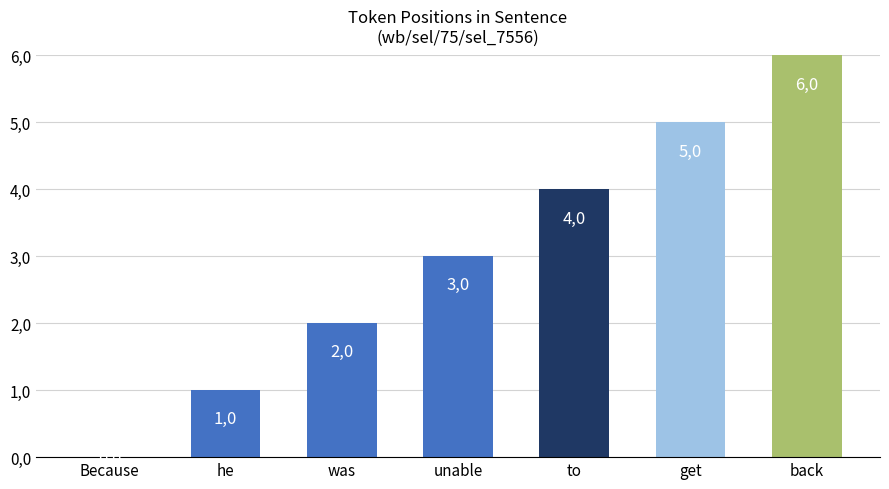

At which category does the chart reach its minimum across all series?

Because